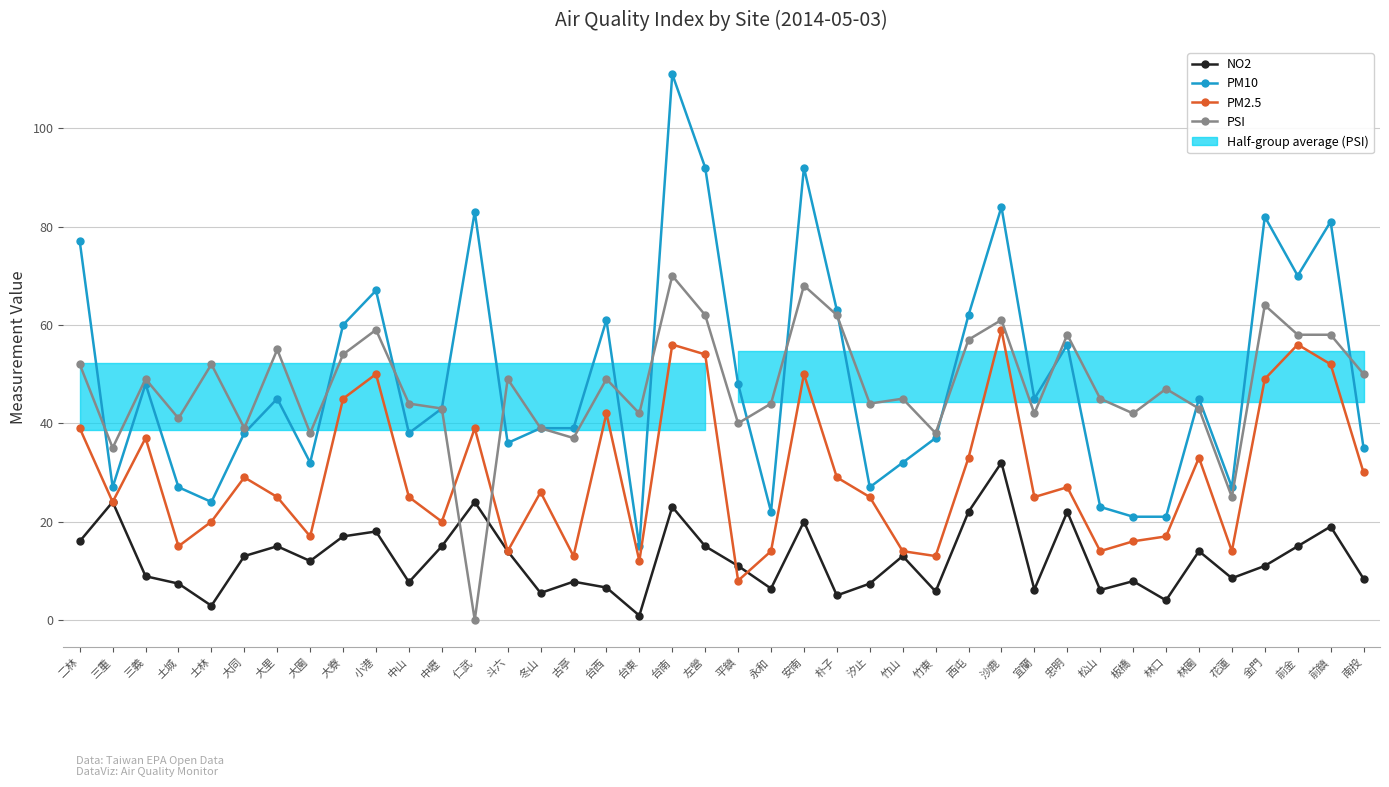

What is the average value of the PM10 series?

49.4